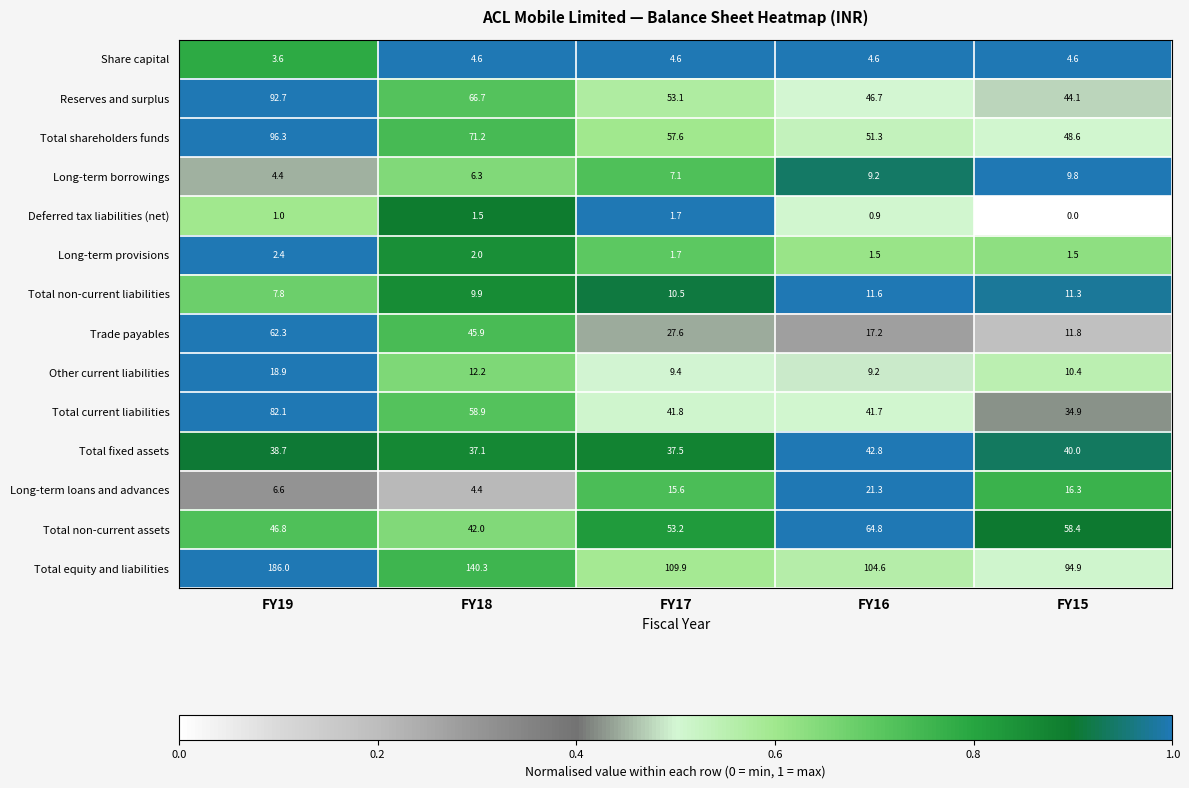

Between FY19 and FY16, which series saw the biggest shift?

Total equity and liabilities